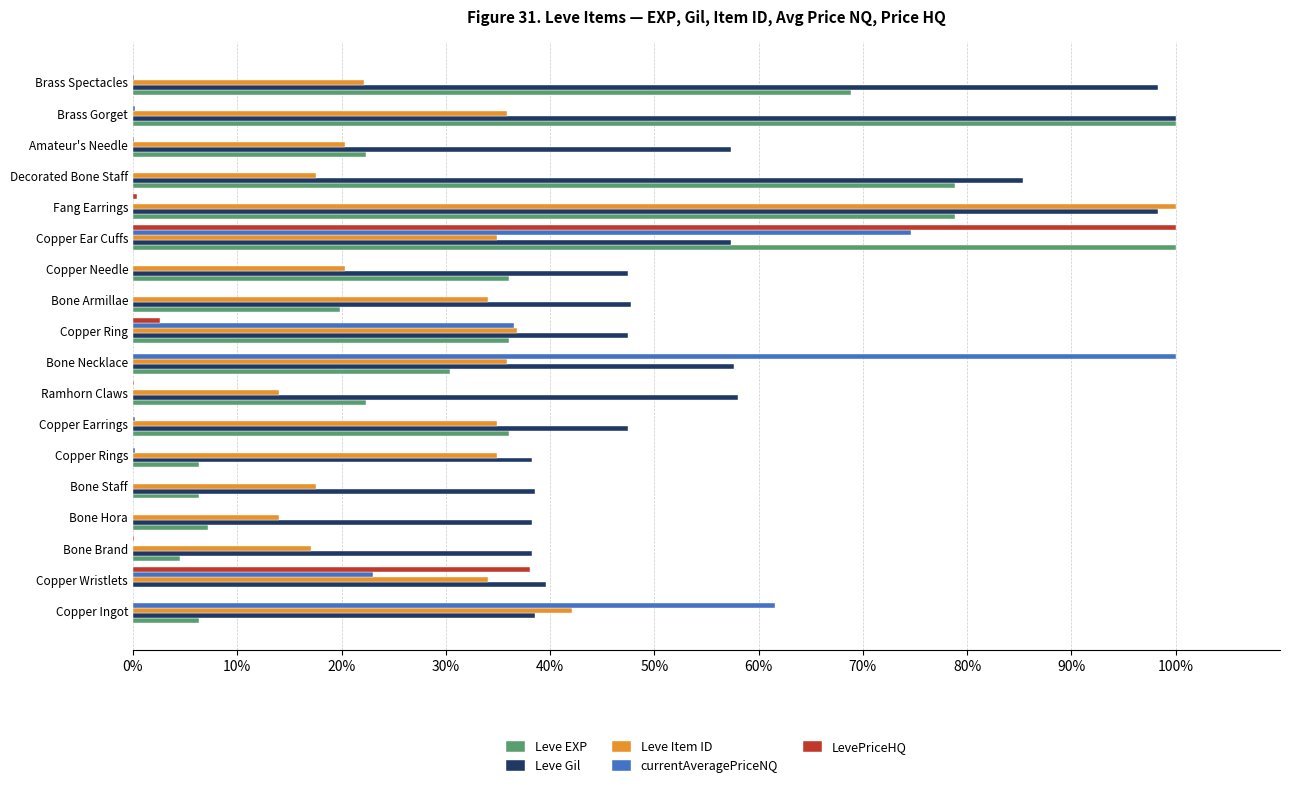

What are all the series names shown in the legend?

Leve EXP, Leve Gil, Leve Item ID, currentAveragePriceNQ, LevePriceHQ